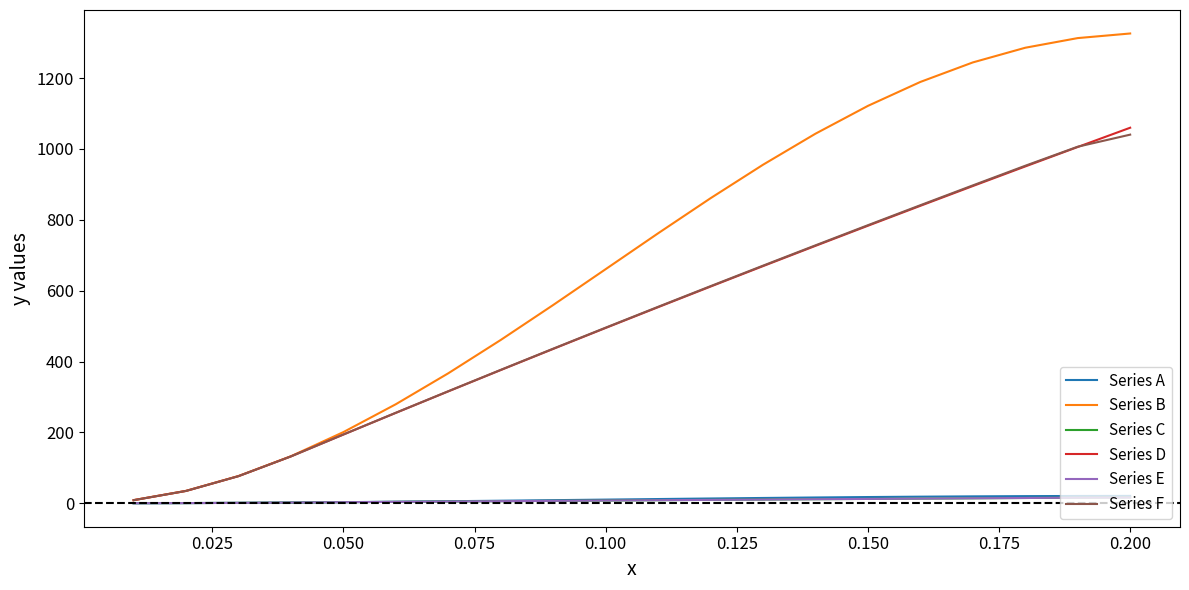

What is the maximum value for Series F?

1040.3